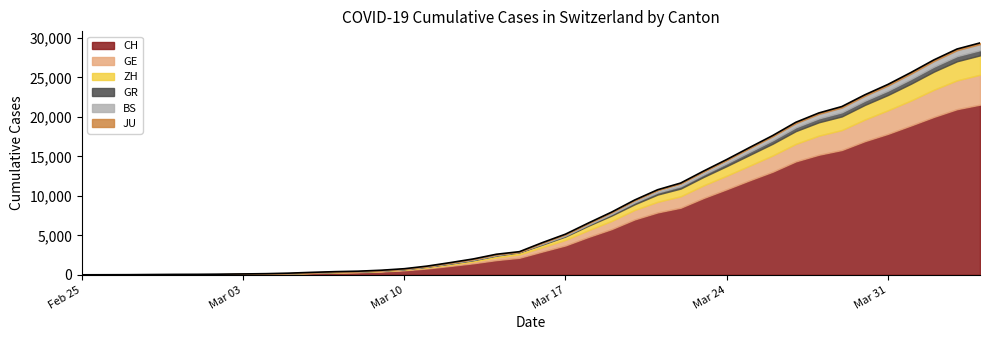

True or false: BS and ZH intersect in this chart.

False